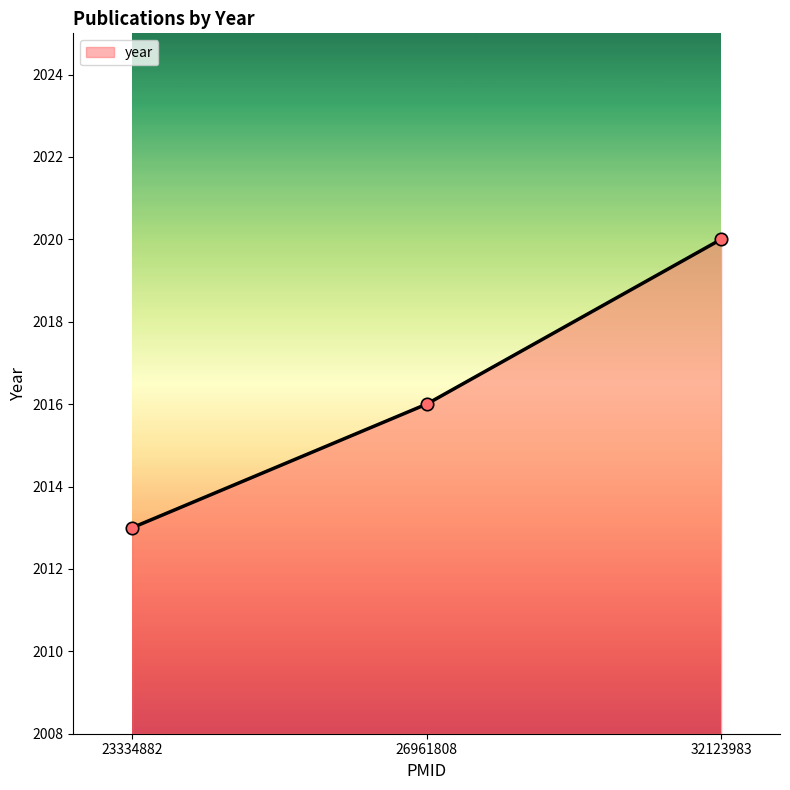

What is the change in value from 23334882 to 26961808?

+3